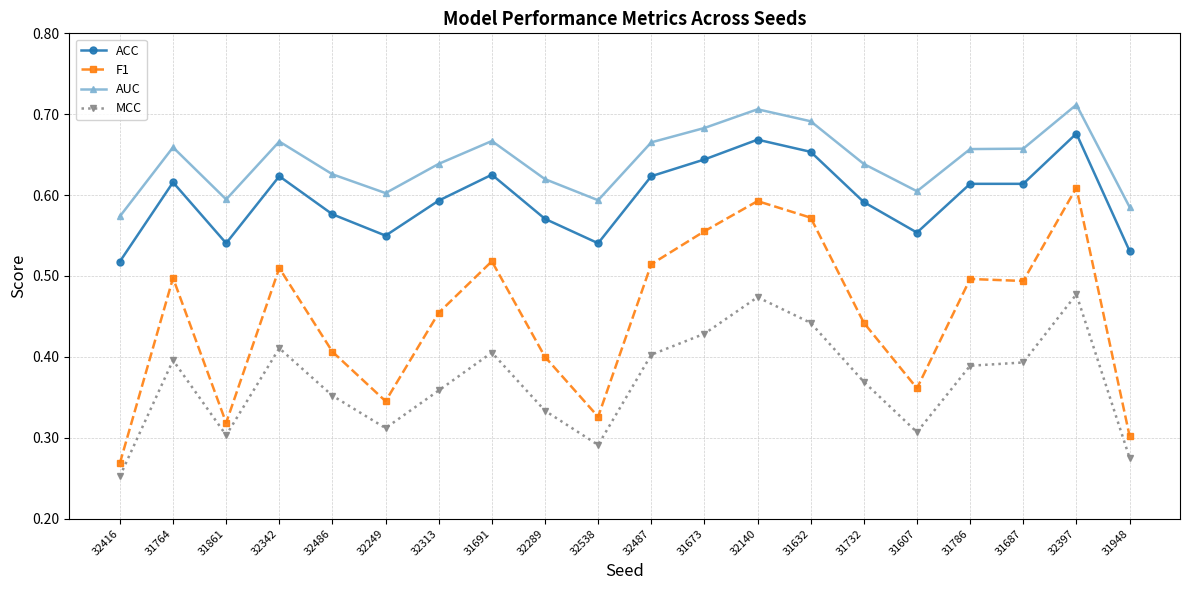

Between 31764 and 31861, which series saw the biggest shift?

F1